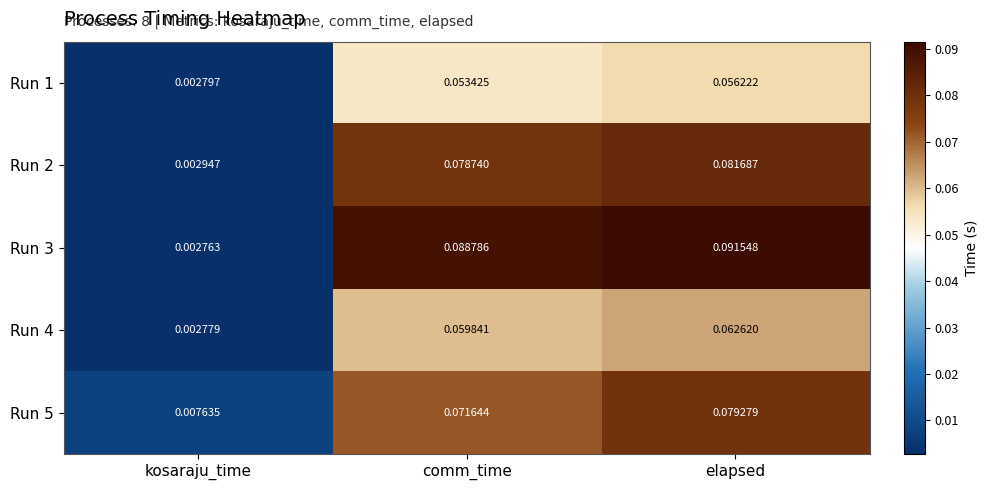

Count the number of categories in the chart.

3